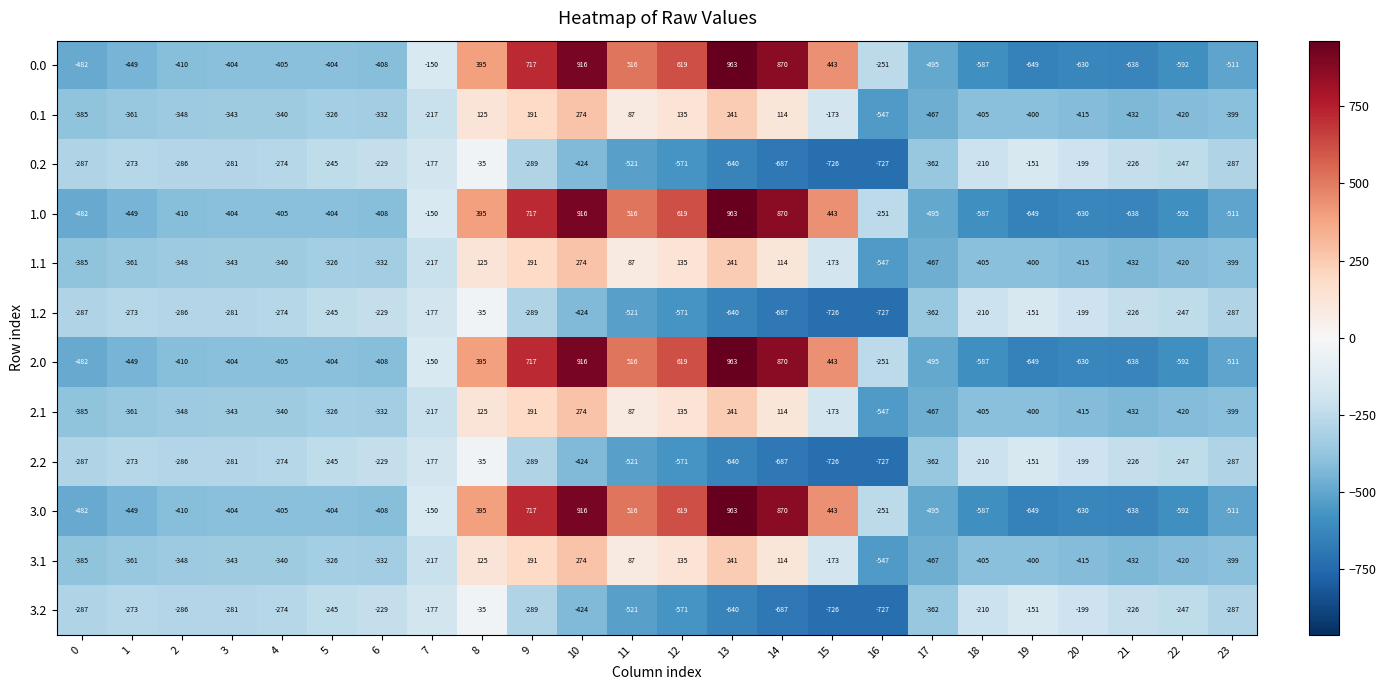

Count the number of data series in this chart.

12